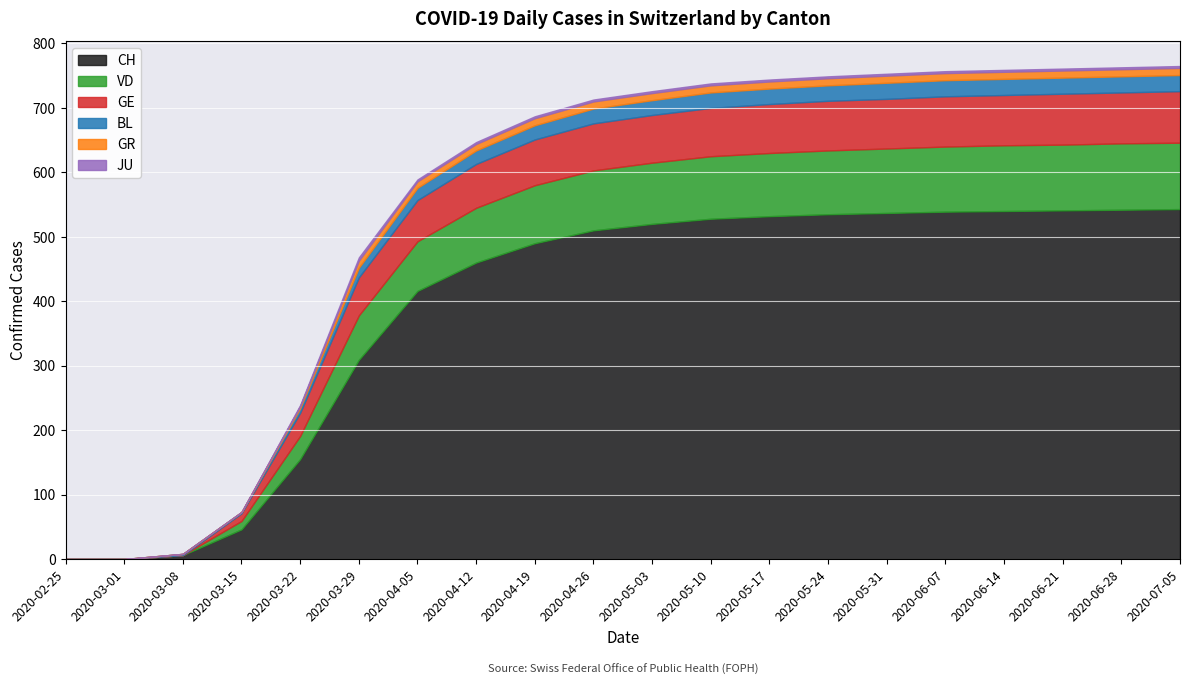

Which series has the widest spread of values?

CH